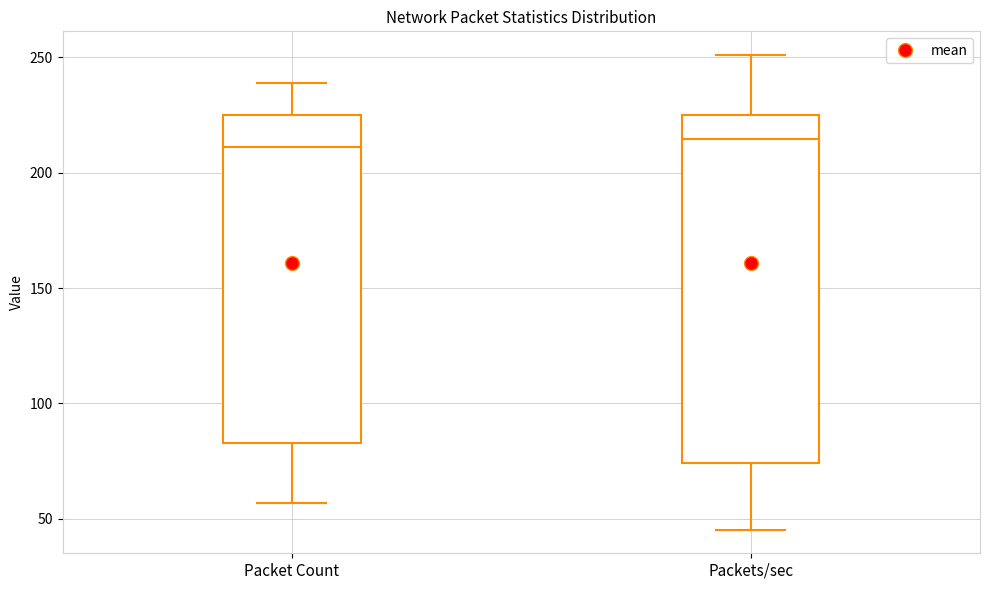

Comparing the boxes themselves (not the whiskers), which one is the tallest?

Packets/sec